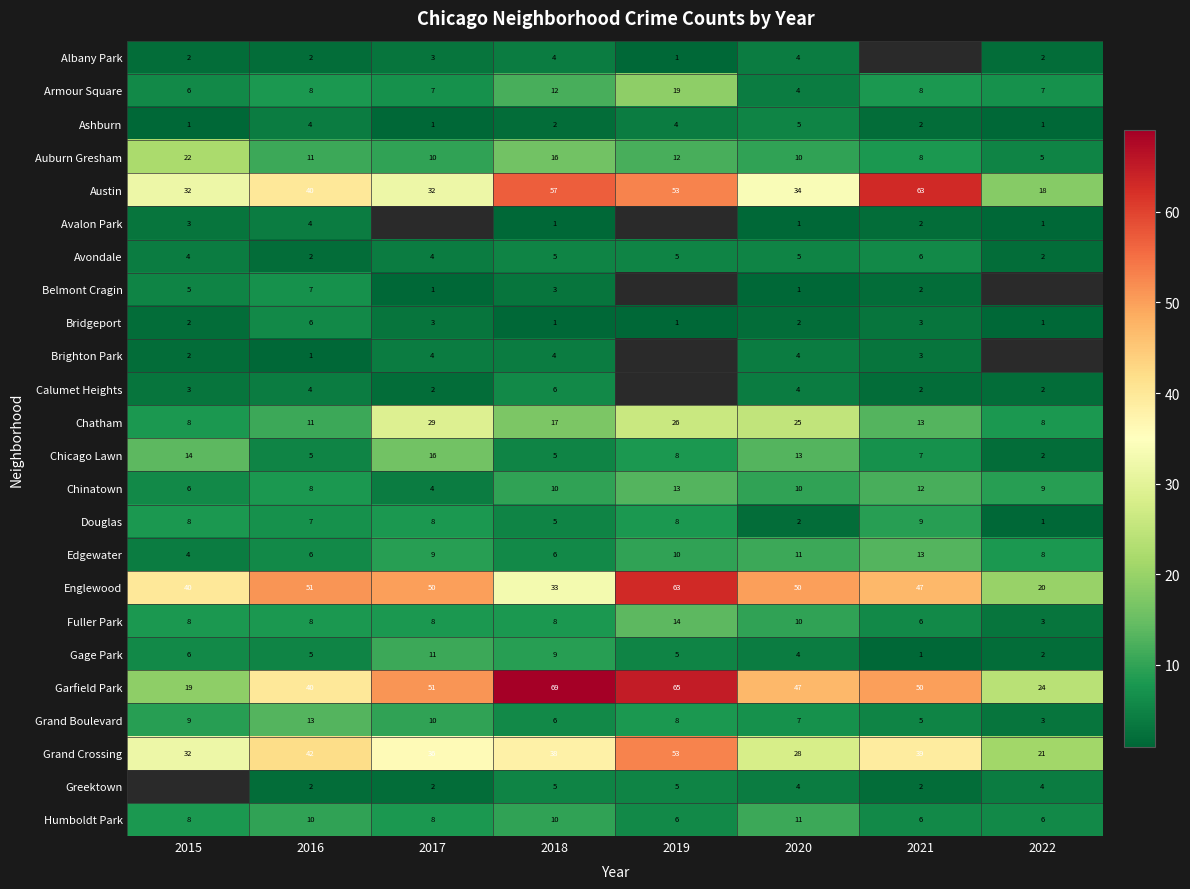

What is the spread (max minus min) of values at 2018?

68